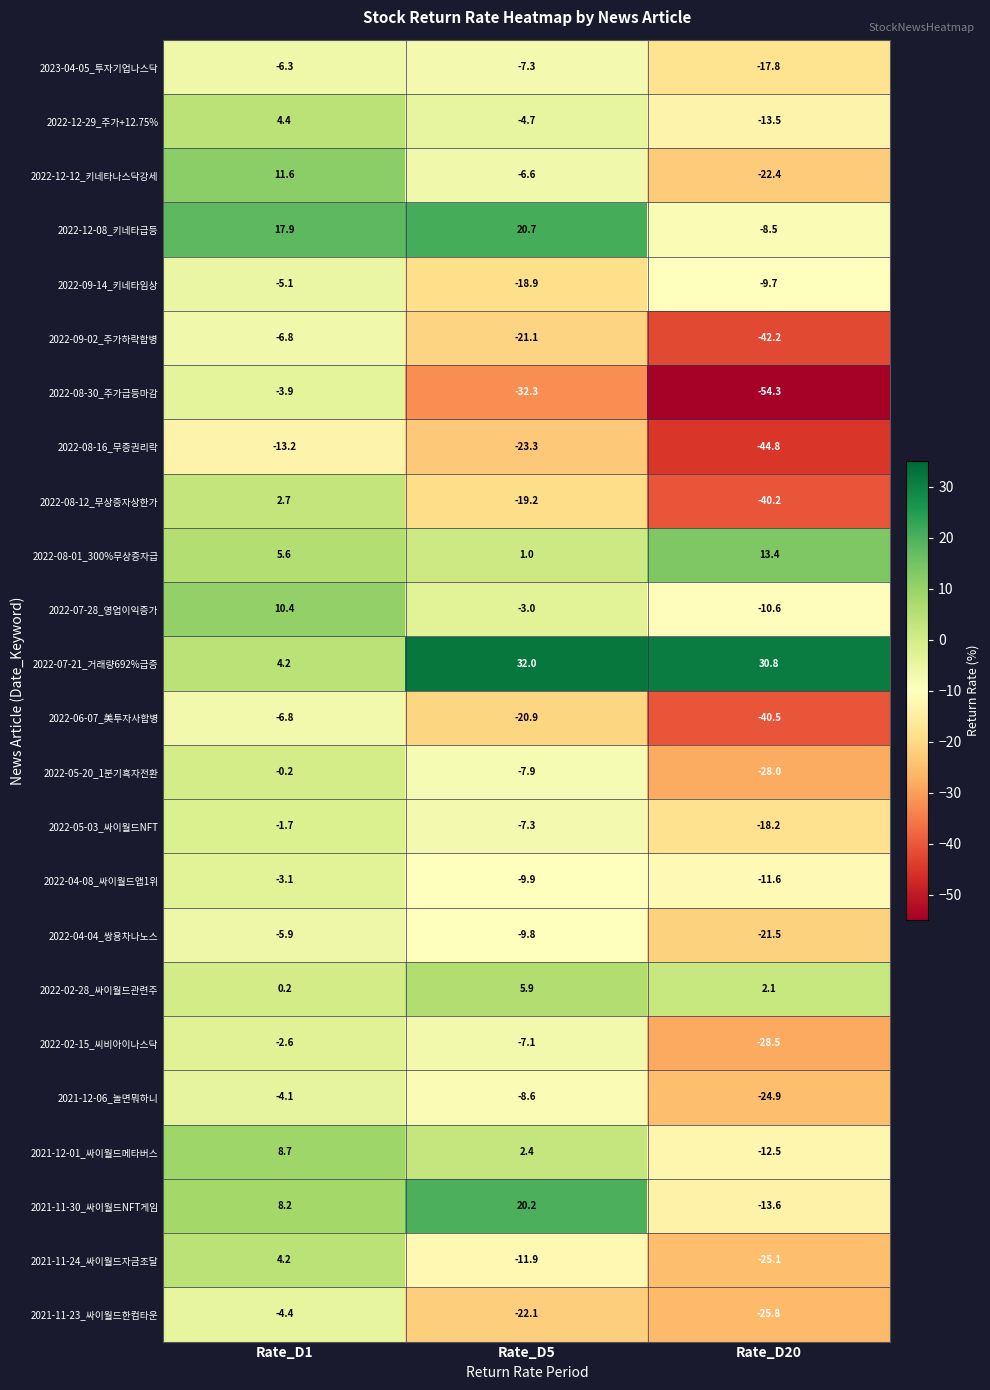

Which series changed the most between Rate_D5 and Rate_D20?

2021-11-30_싸이월드NFT게임